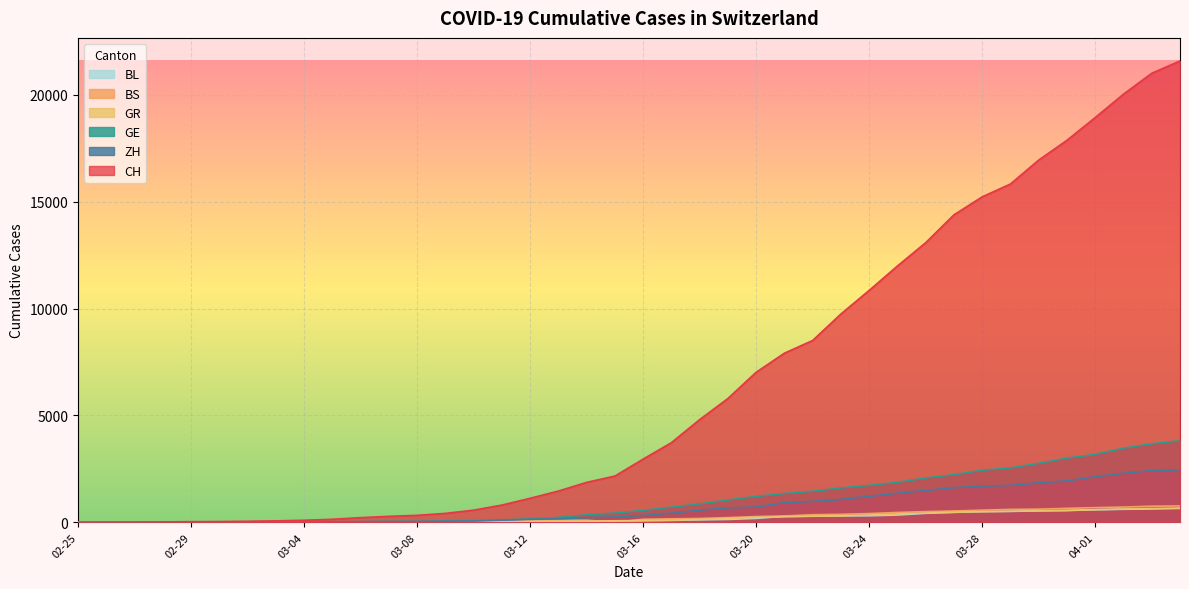

What is the value of the CH point at the 10th from the left?

142